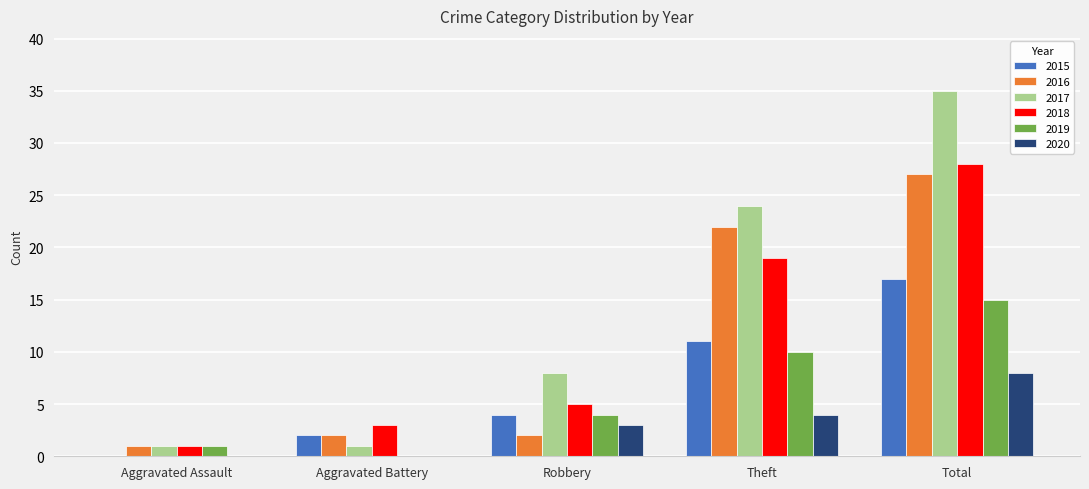

Which series changed the most between Aggravated Assault and Total?

2017